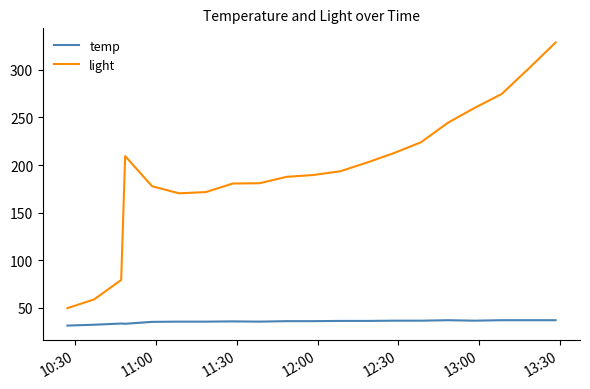

True or false: temp and light cross at least once.

False